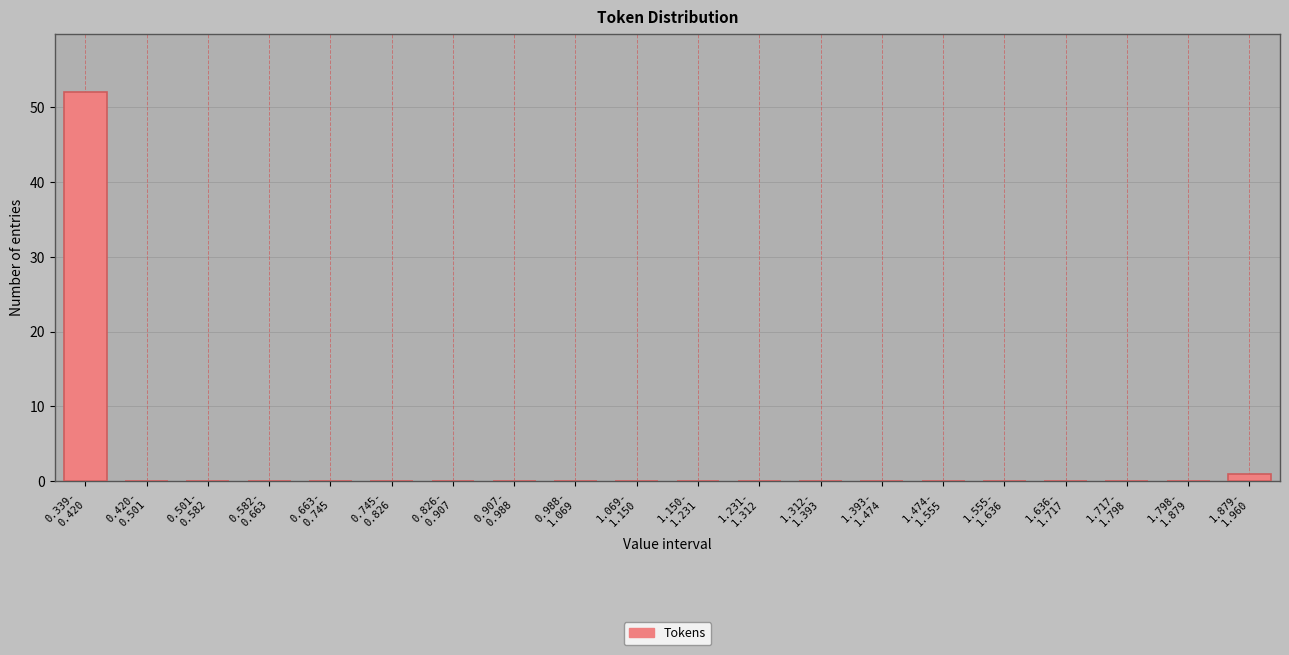

What is the sum of all values?

53